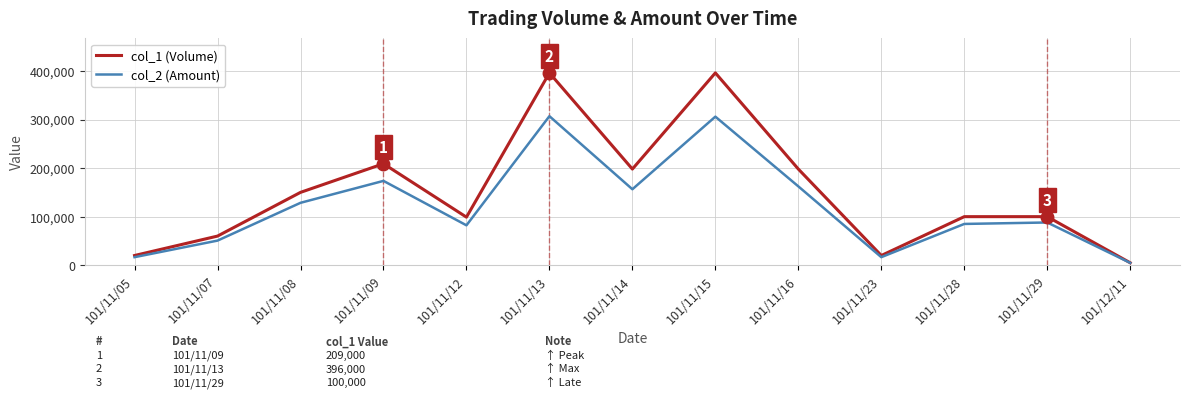

Which label corresponds to the smallest value in the chart?

101/12/11